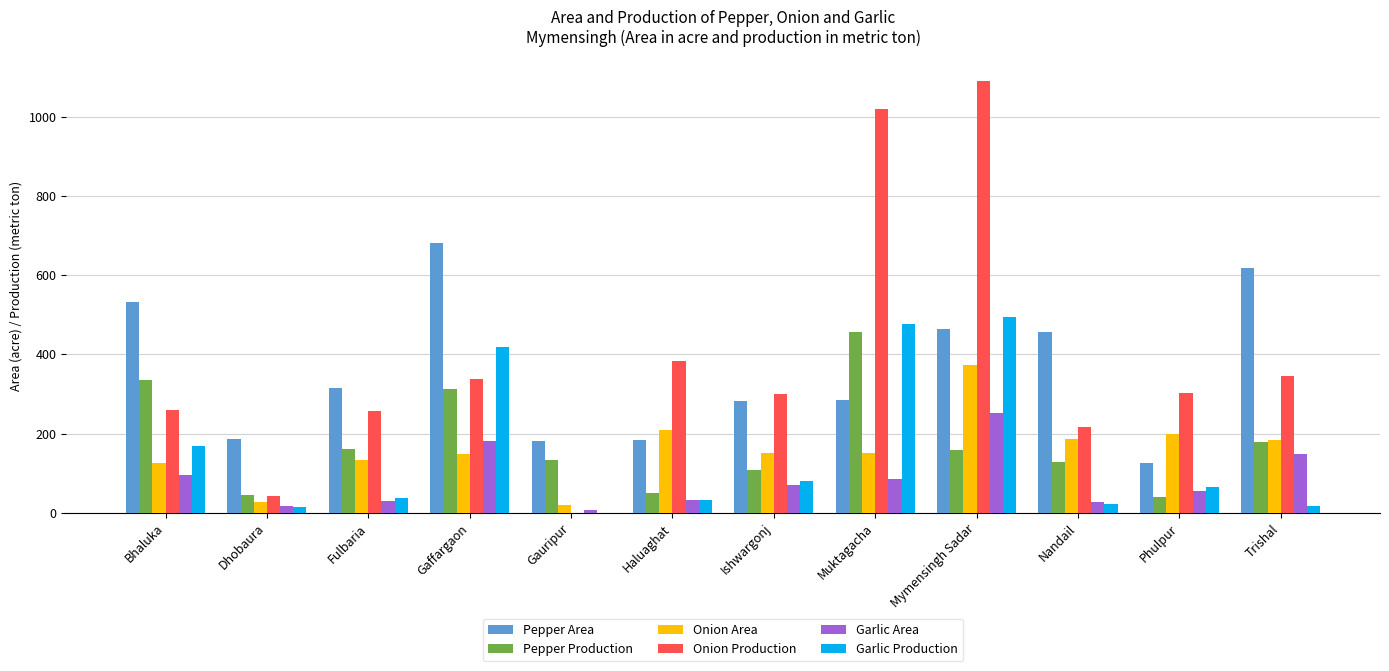

At which category is the sum across all series the highest?

Mymensingh Sadar